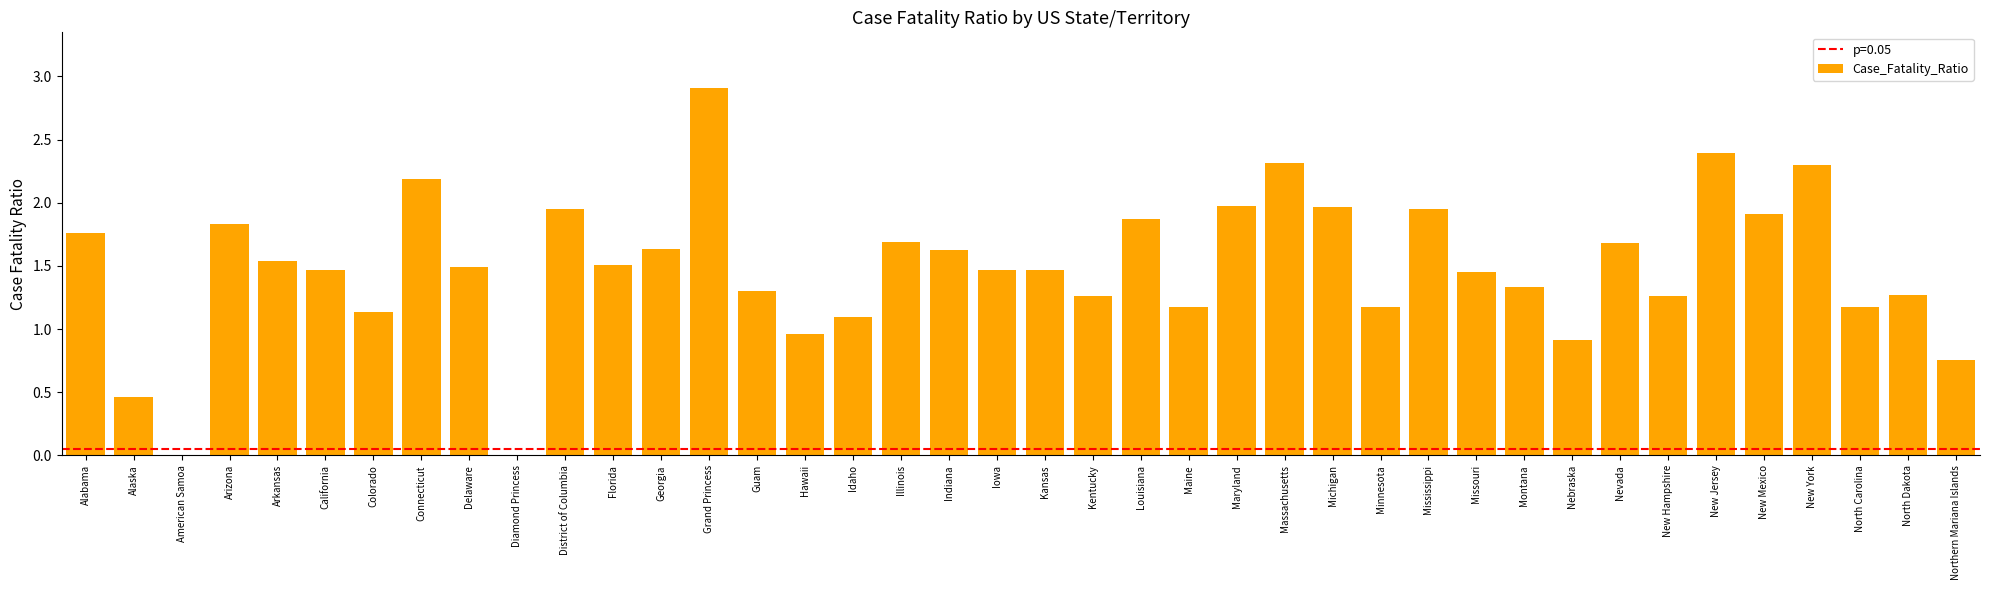

Which label corresponds to the largest value in the chart?

Grand Princess